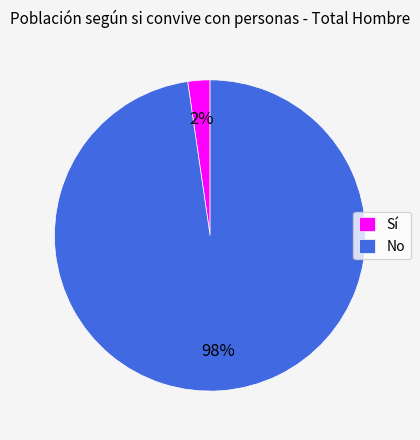

True or false: No accounts for 84% of the total.

False